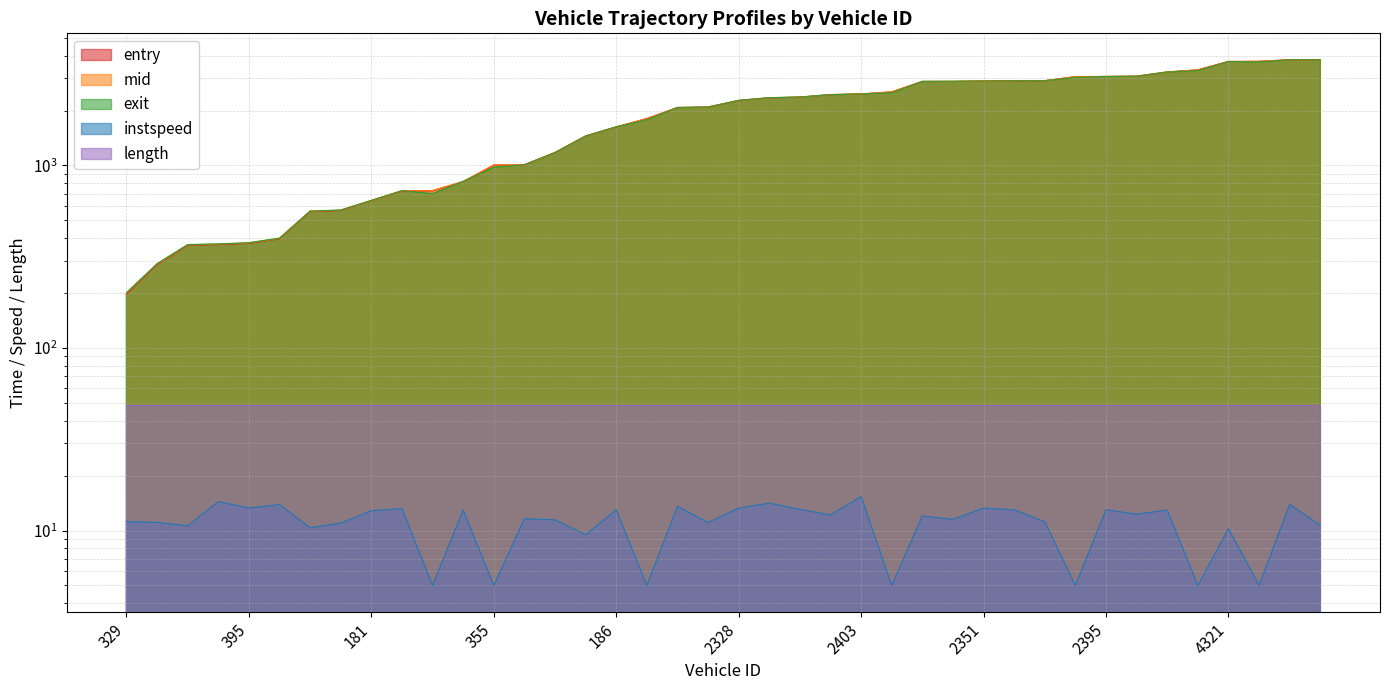

True or false: mid and exit intersect in this chart.

True